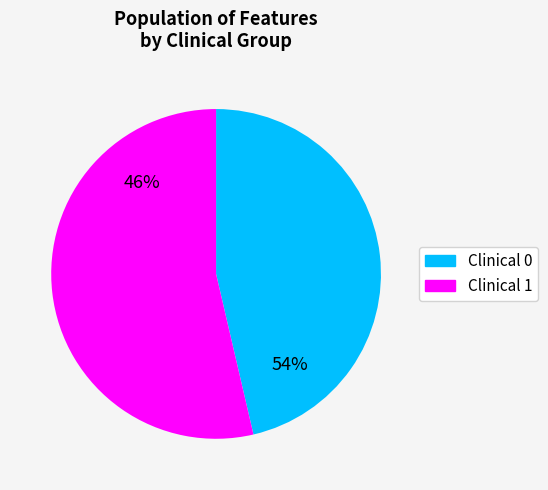

Which category has the biggest portion of the pie?

Clinical 1